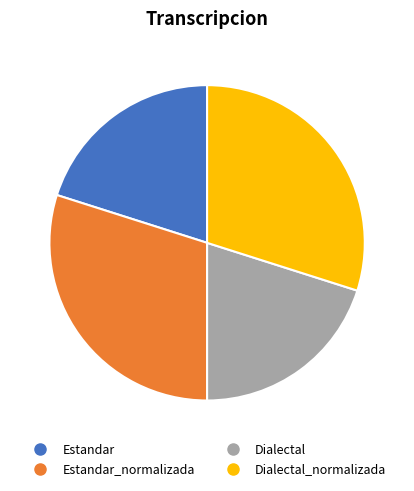

Is there a majority slice in this chart?

No